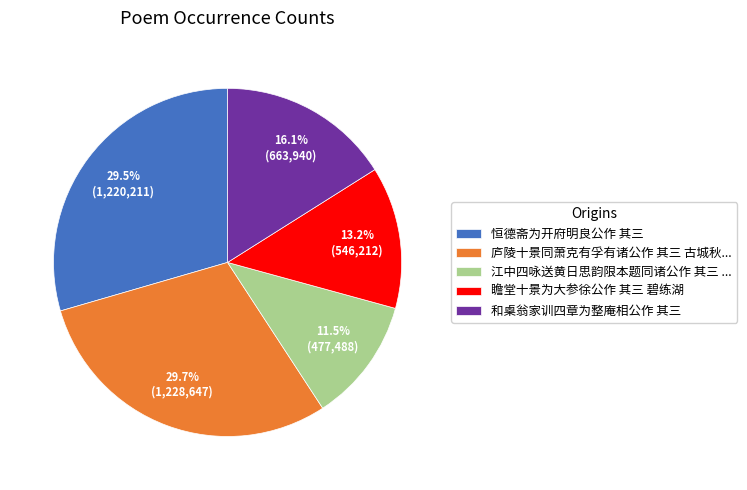

Does any single category account for the majority?

No